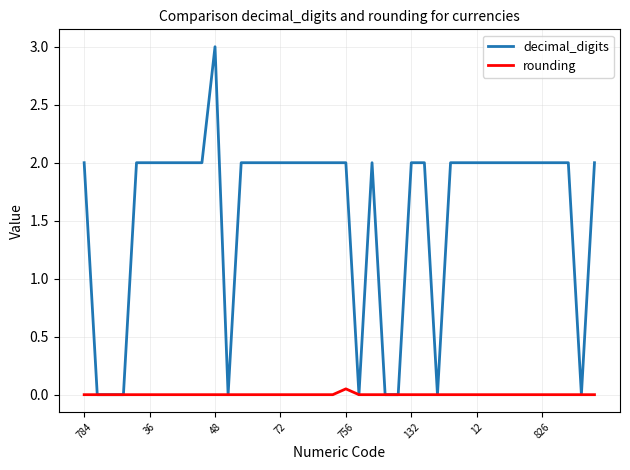

What is the maximum value shown in the chart?

3.0